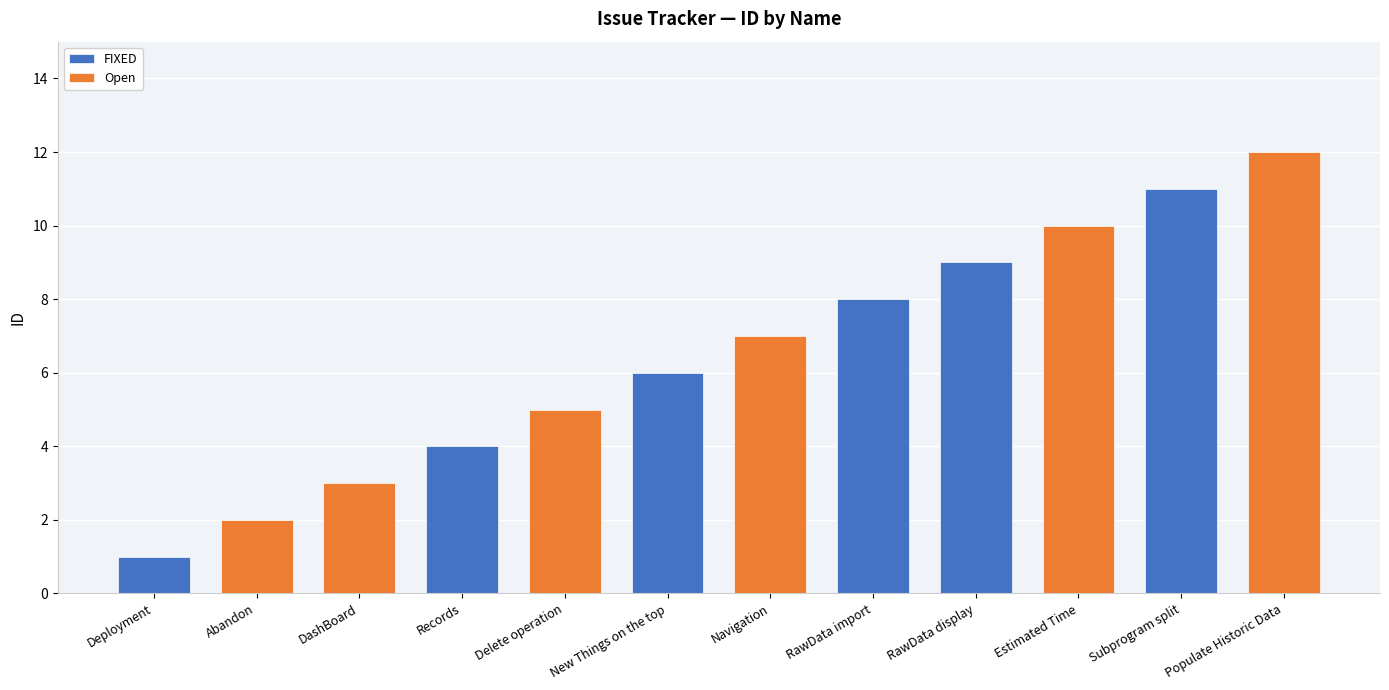

Rank the categories by value from highest to lowest.

Populate Historic Data, Subprogram split, Estimated Time, RawData display, RawData import, Navigation, New Things on the top, Delete operation, Records, DashBoard, Abandon, Deployment